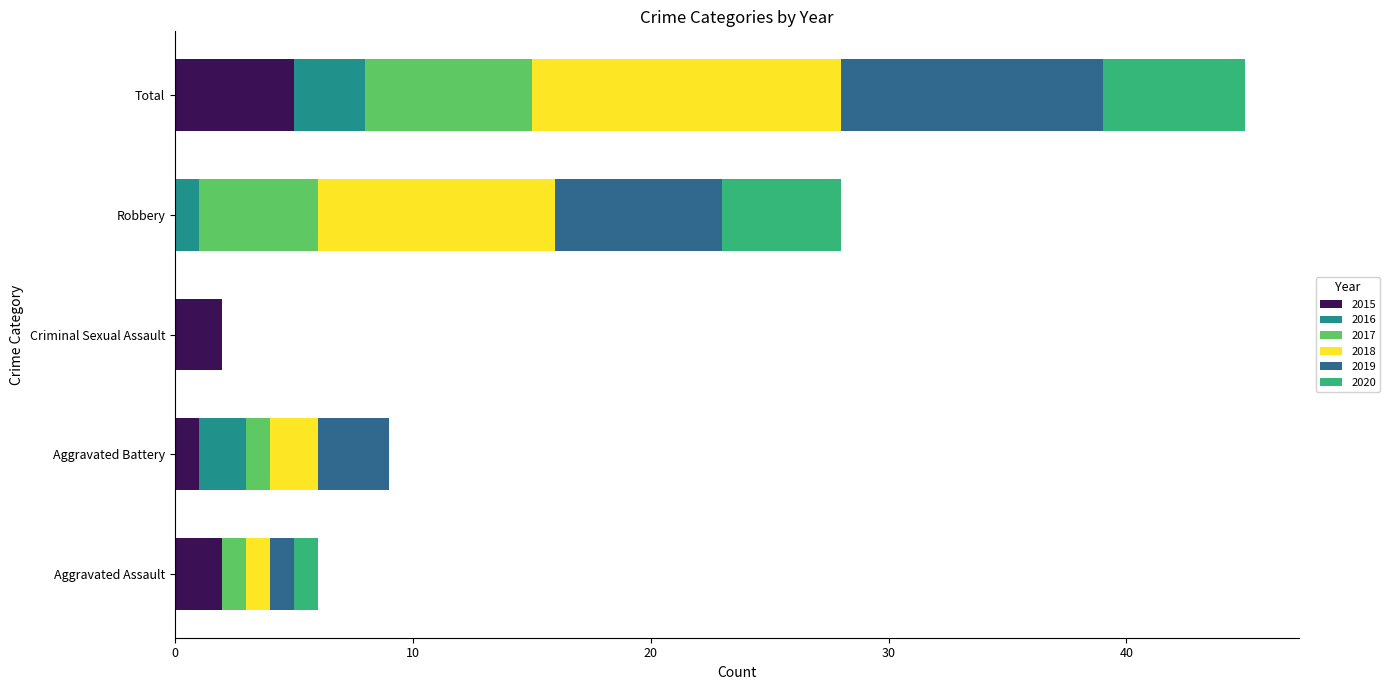

What is the total value across all series at Total?

45